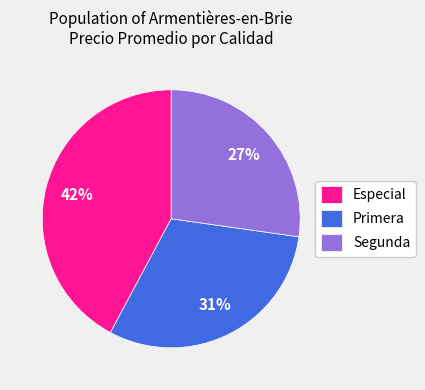

What is the ratio of the value at Segunda to the value at Especial?

0.6